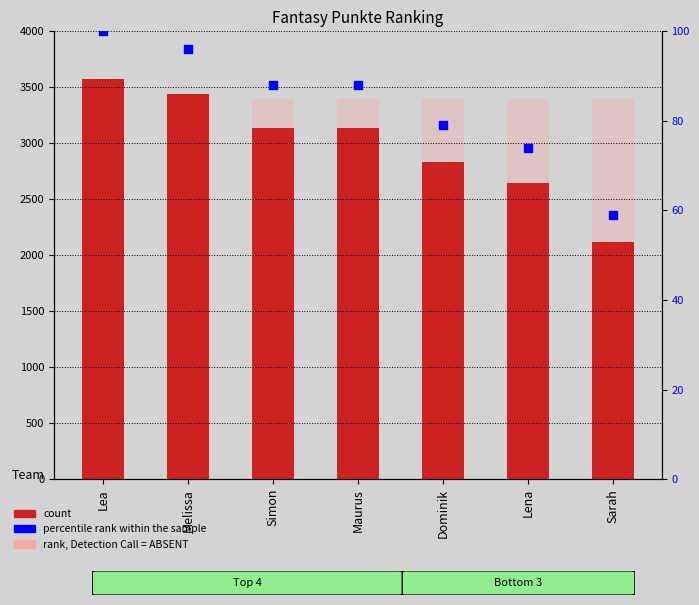

Which series has the largest total across all categories?

rank, Detection Call = ABSENT